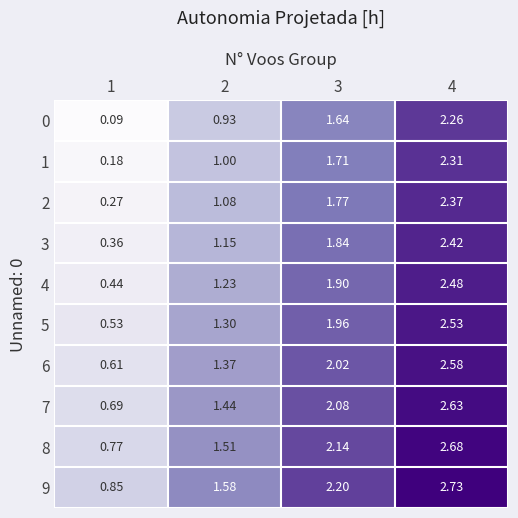

Is the value of 2 at 1 greater than the value of 5 at 3?

No